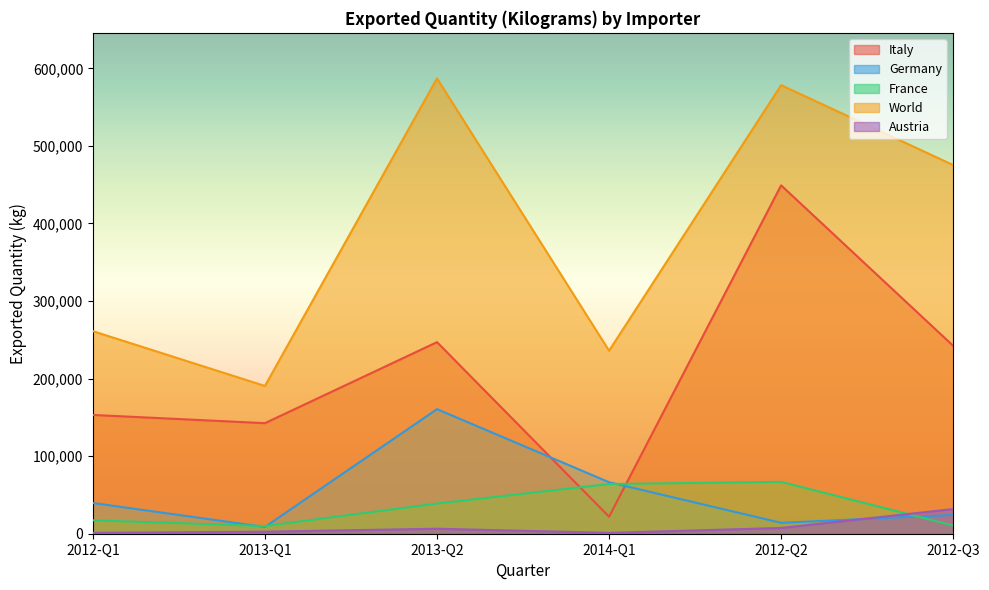

Between 2012-Q1 and 2014-Q1, which series saw the biggest shift?

Italy